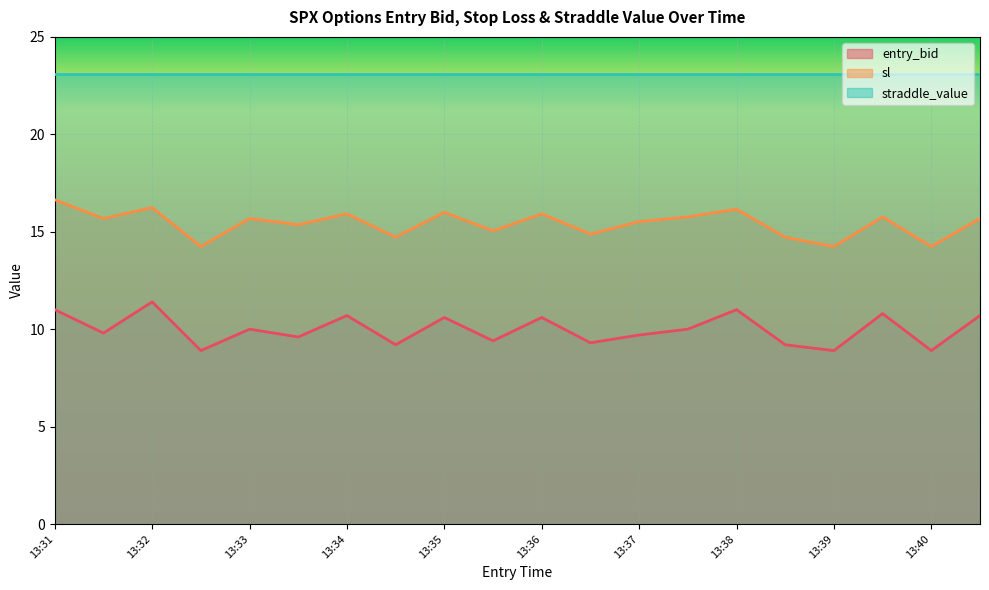

Rank the series by their maximum value, from highest to lowest.

straddle_value, sl, entry_bid